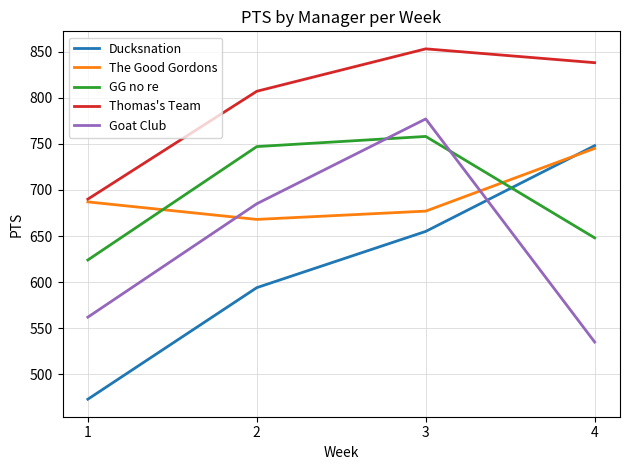

What is the difference between the GG no re values at 3 and 1?

134